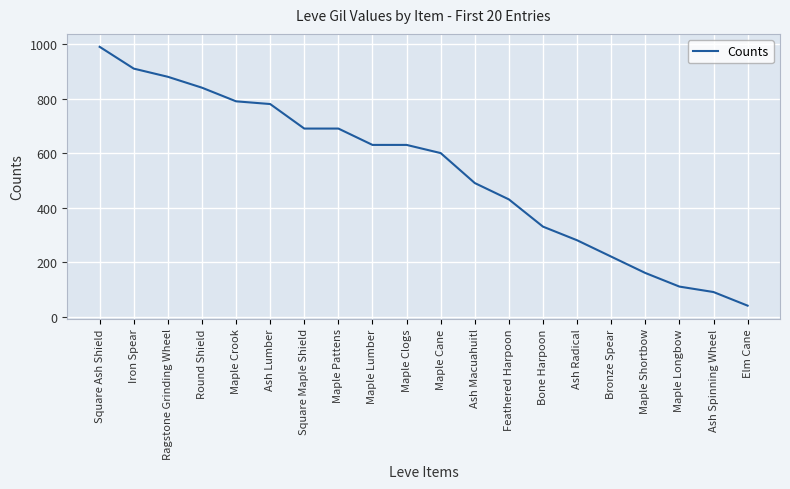

Is it true that the value at Ash Spinning Wheel is 145?

False